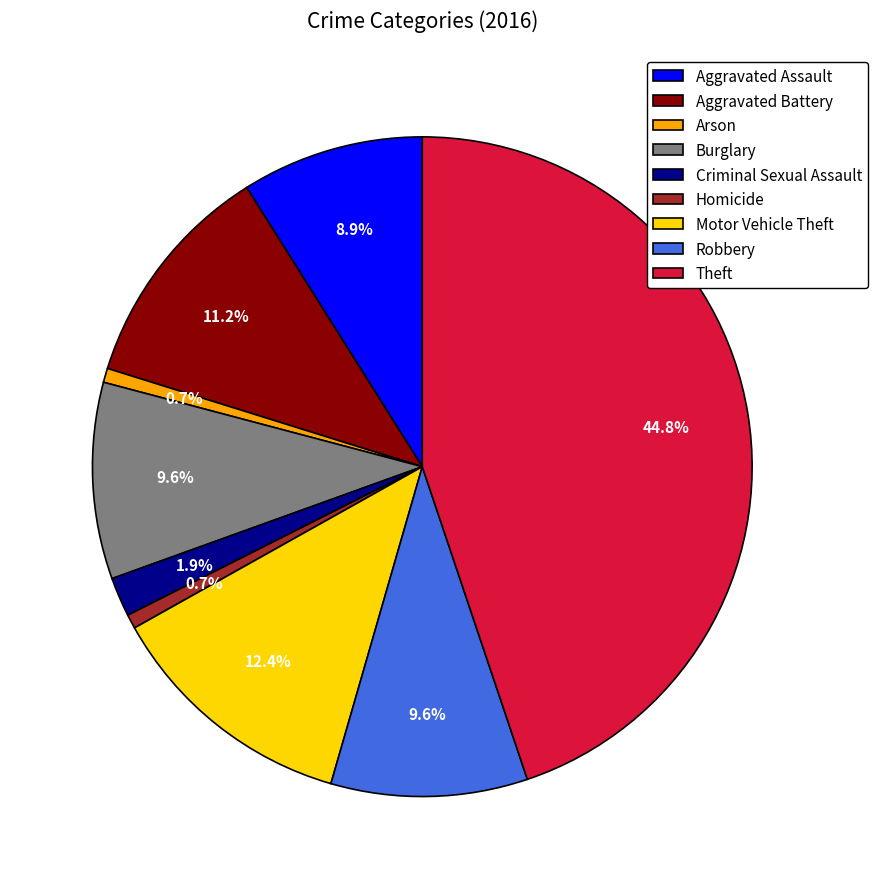

Is Burglary the majority of the pie?

No